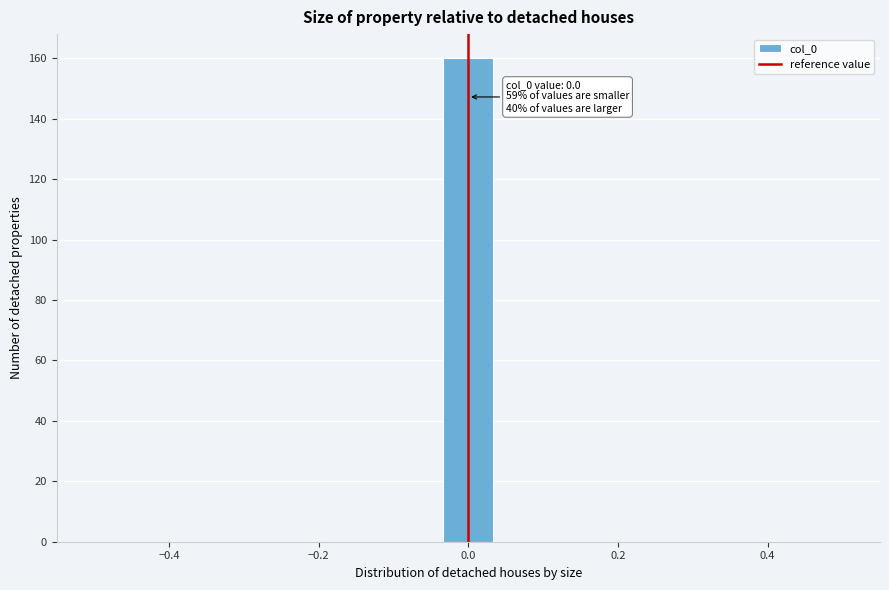

Read against the x-axis, roughly where is the centre of the tallest bar?

0.00